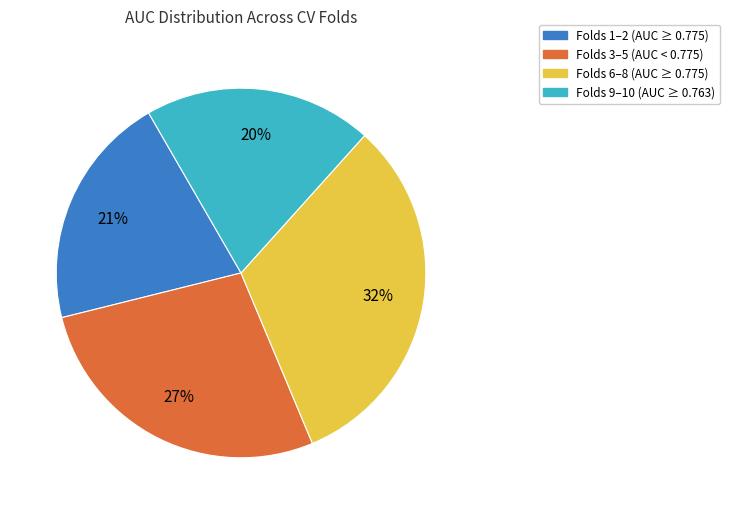

How many segments does this pie chart have?

4